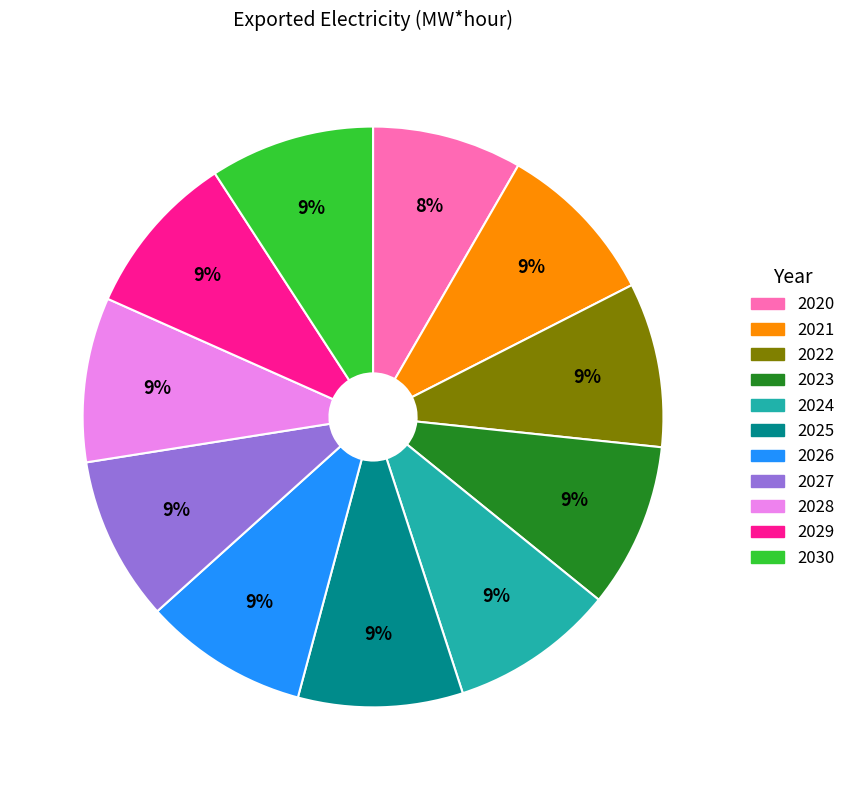

To the nearest percent, what is the combined percentage of 2027 and 2025?

18%